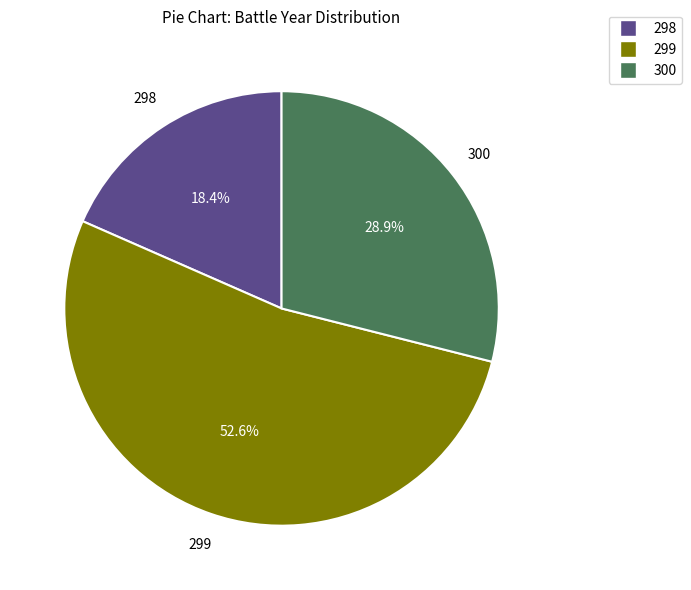

Rank the categories by value from lowest to highest.

298, 300, 299